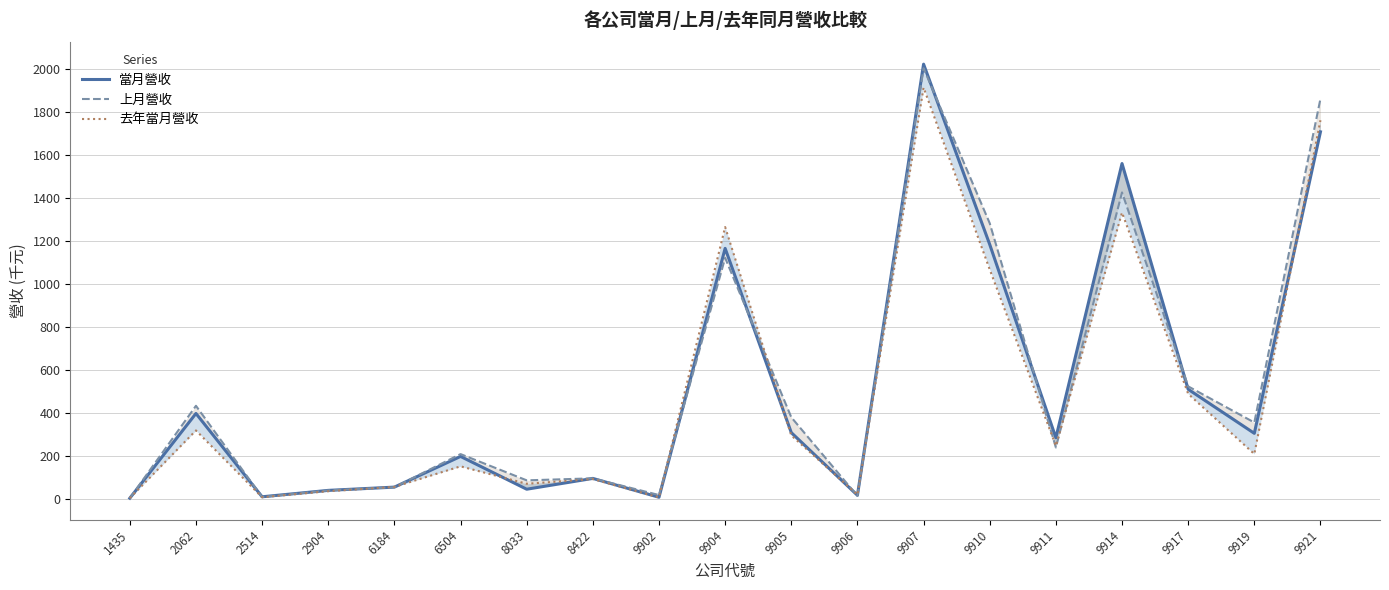

What are all the series names shown in the legend?

當月營收, 上月營收, 去年當月營收